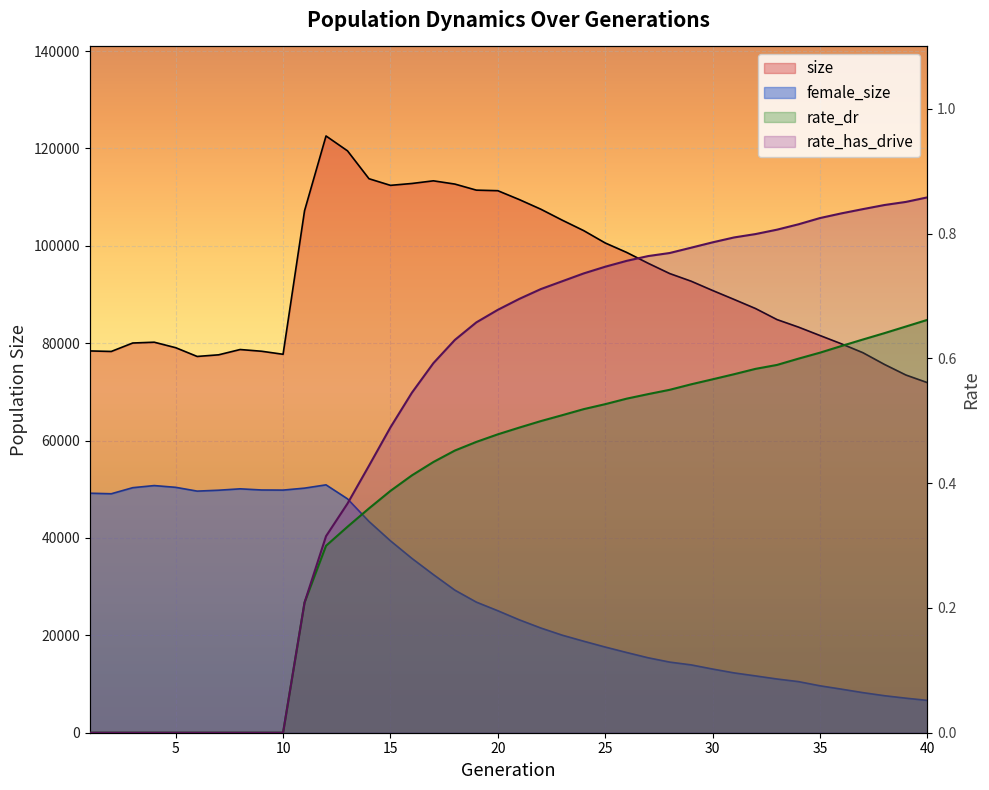

Which category has the lowest value in the female_size series?

40